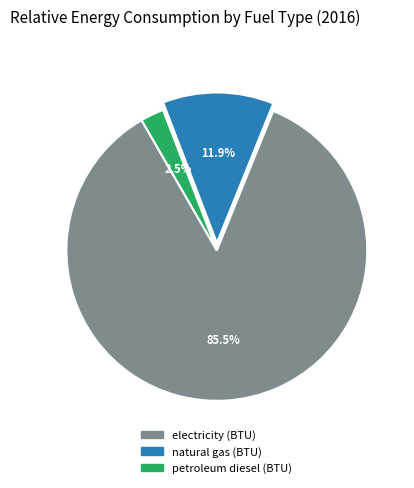

Rank the categories by value from highest to lowest.

electricity (BTU), natural gas (BTU), petroleum diesel (BTU)